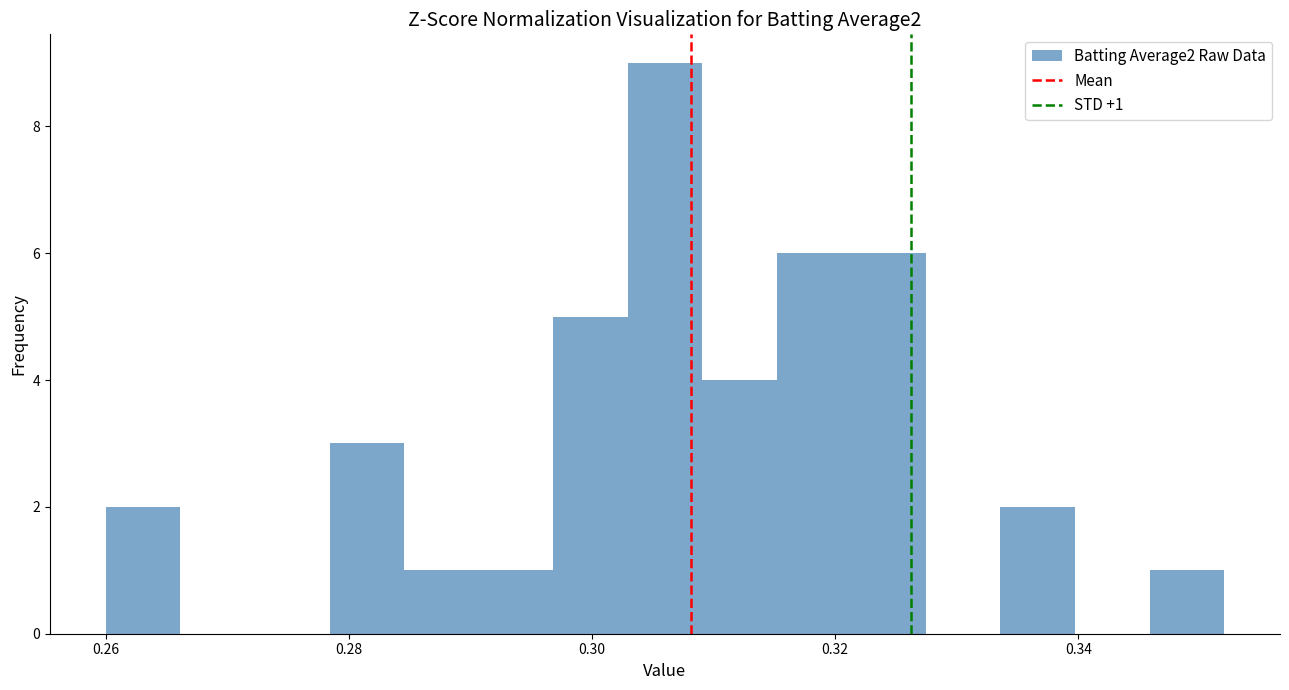

Read against the x-axis, roughly where is the centre of the tallest bar?

0.306